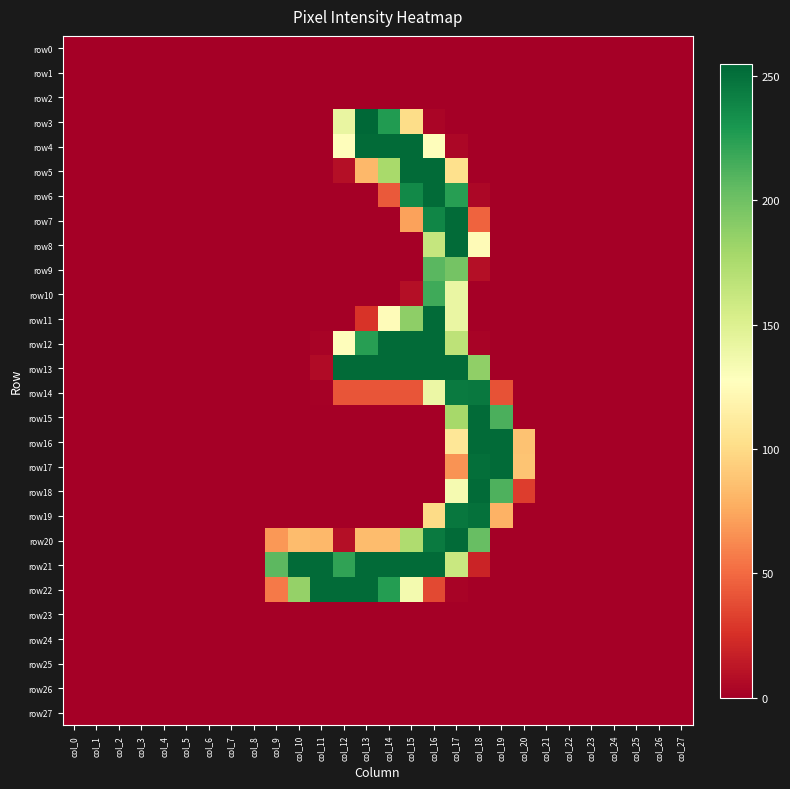

At which category is the sum across all series the highest?

col_17